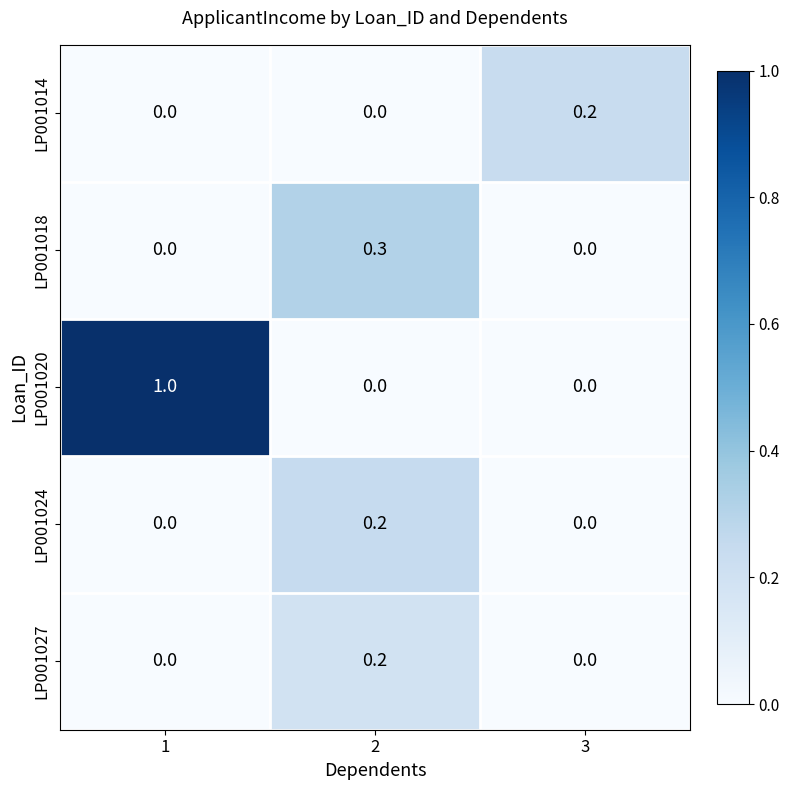

Is it true that LP001014 equals 0.0 at 2?

True